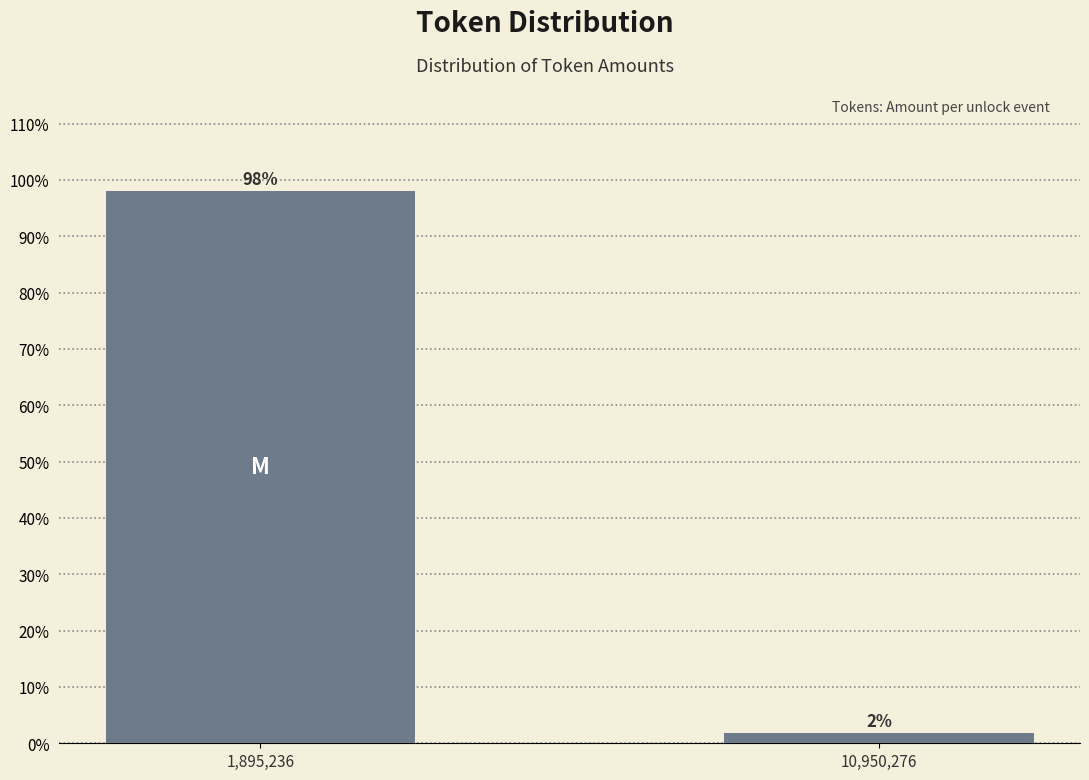

True or false: the data shows 98.1 at 1,895,236.

True